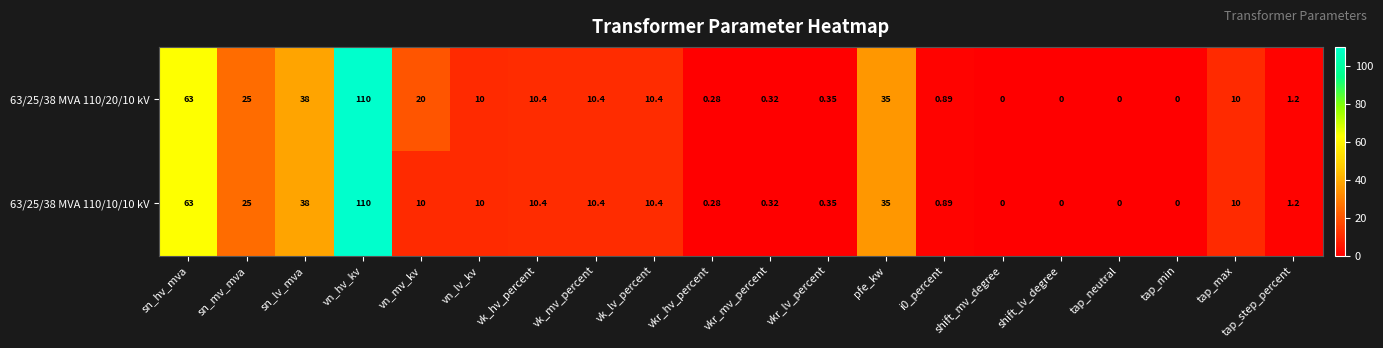

Which category has the highest value in the 63/25/38 MVA 110/10/10 kV series?

vn_hv_kv